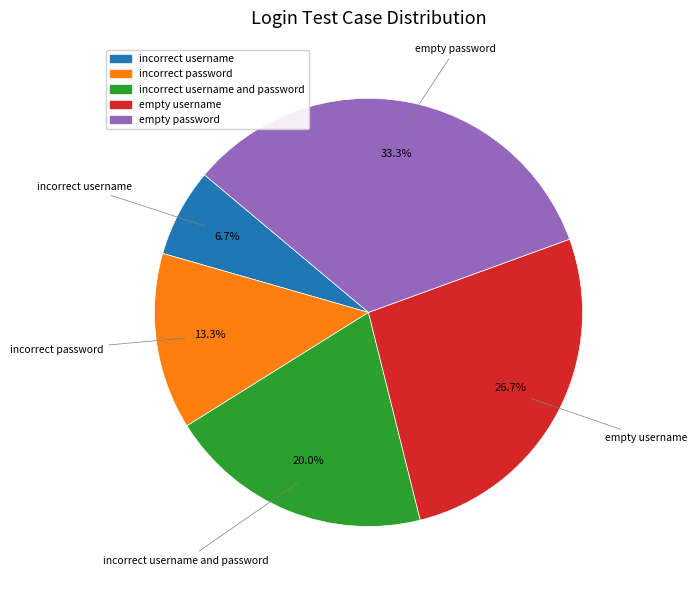

Does any single category account for the majority?

No